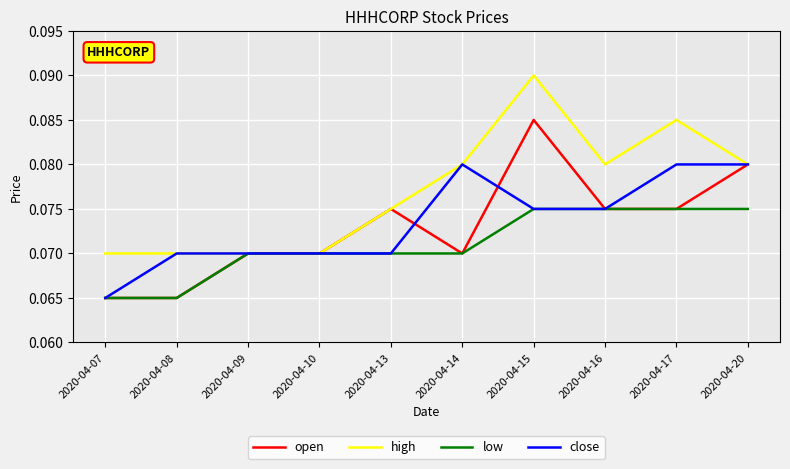

Which category has the highest value in the open series?

2020-04-15